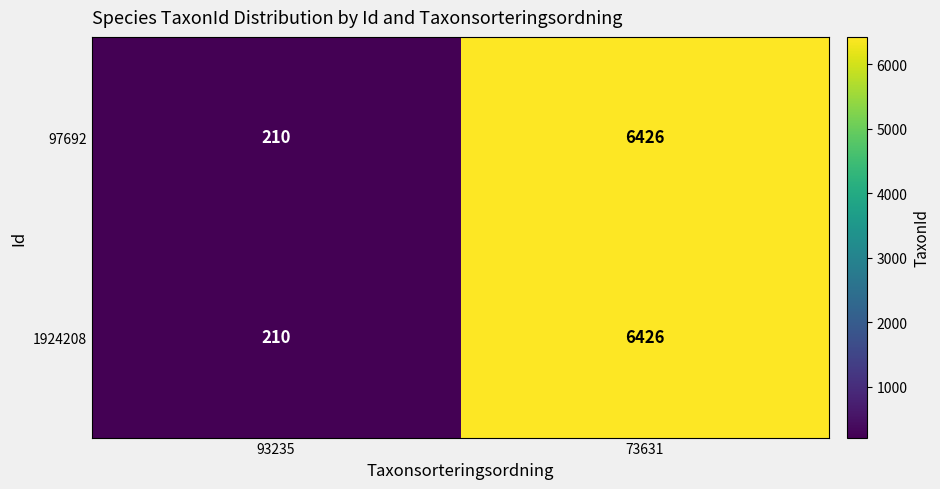

Which category has the highest value across all series?

73631